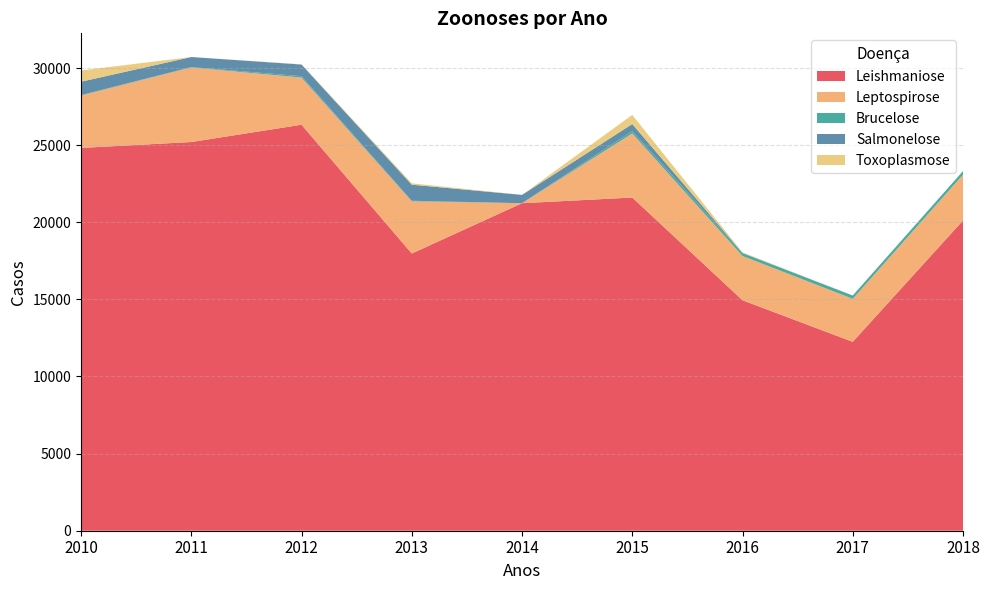

Reading left to right, list all the values displayed in this chart.

Leishmaniose: 24820	25203	26325	17974	21236	21604	14943	12248	20115
Leptospirose: 3399	4834	3056	3385	0	4158	2870	2788	2972
Brucelose: 26	25	91	35	0	149	184	215	232
Salmonelose: 869	653	757	1044	539	460	20	0	0
Toxoplasmose: 727	0	16	89	0	591	32	0	0